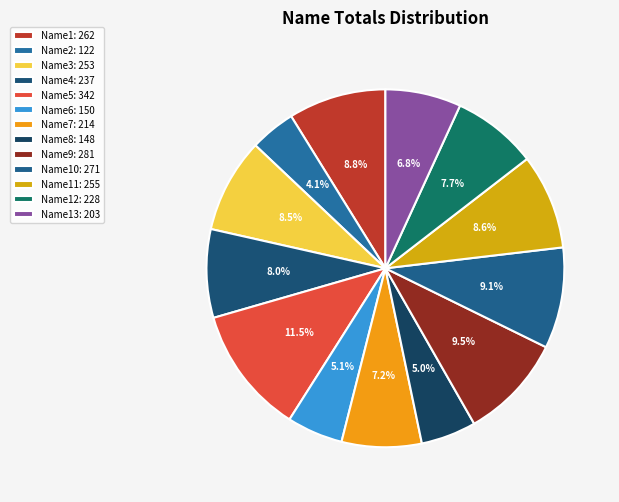

How many segments does this pie chart have?

13